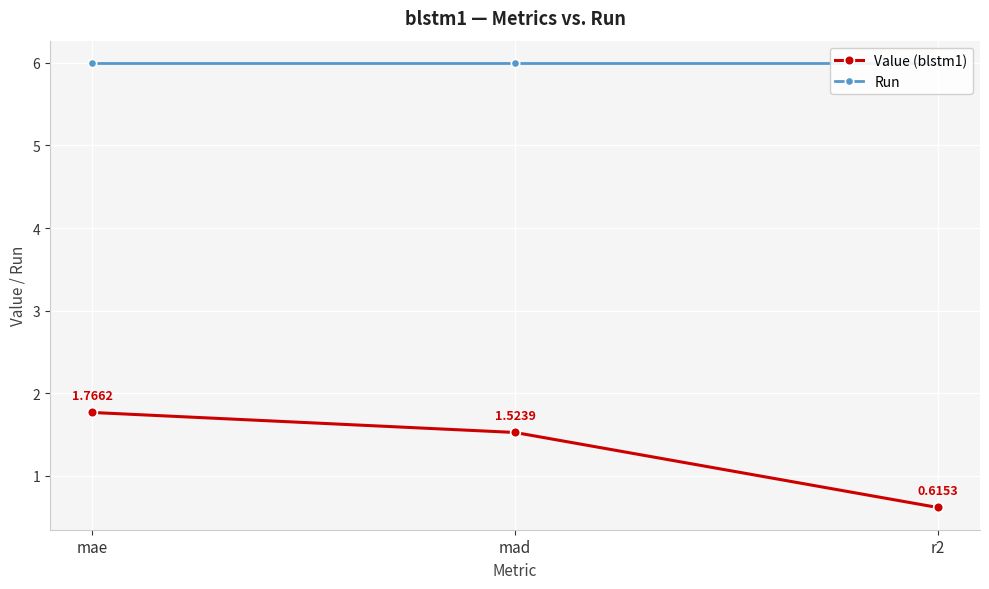

At how many categories does at least one series exceed 4?

3